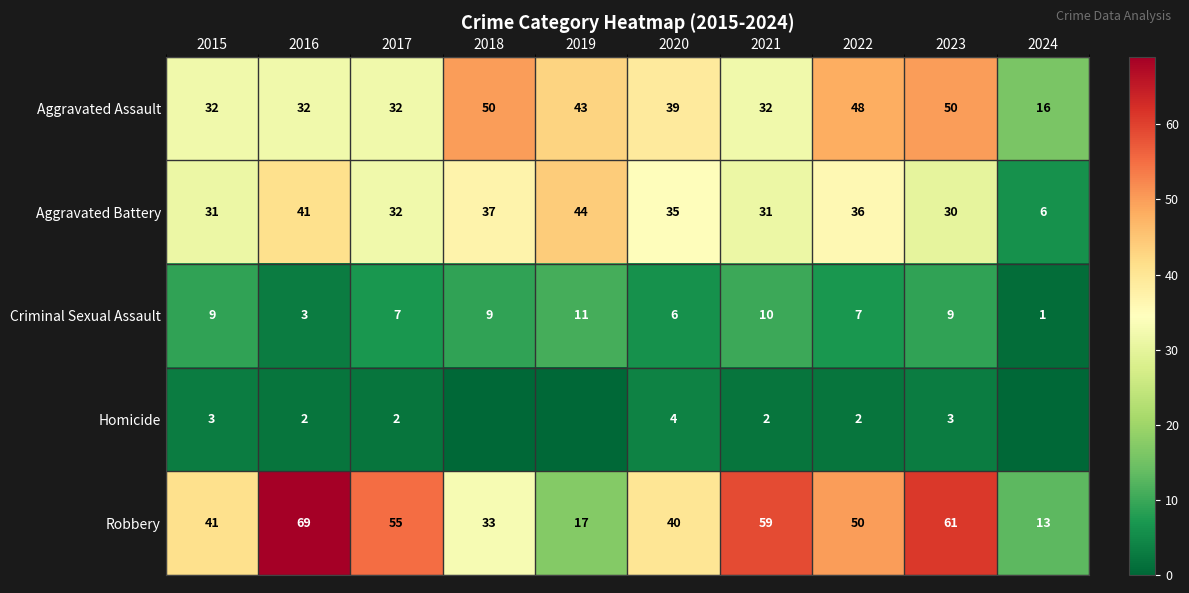

What is the approximate value of Robbery at 2020, to the nearest 5?

40